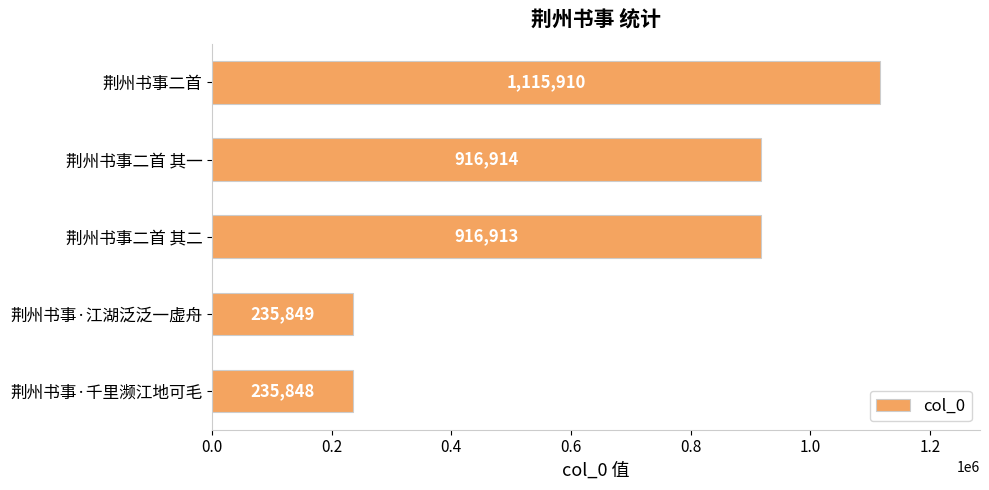

What is the change in value from 荆州书事二首 其一 to 荆州书事·江湖泛泛一虚舟?

-681065